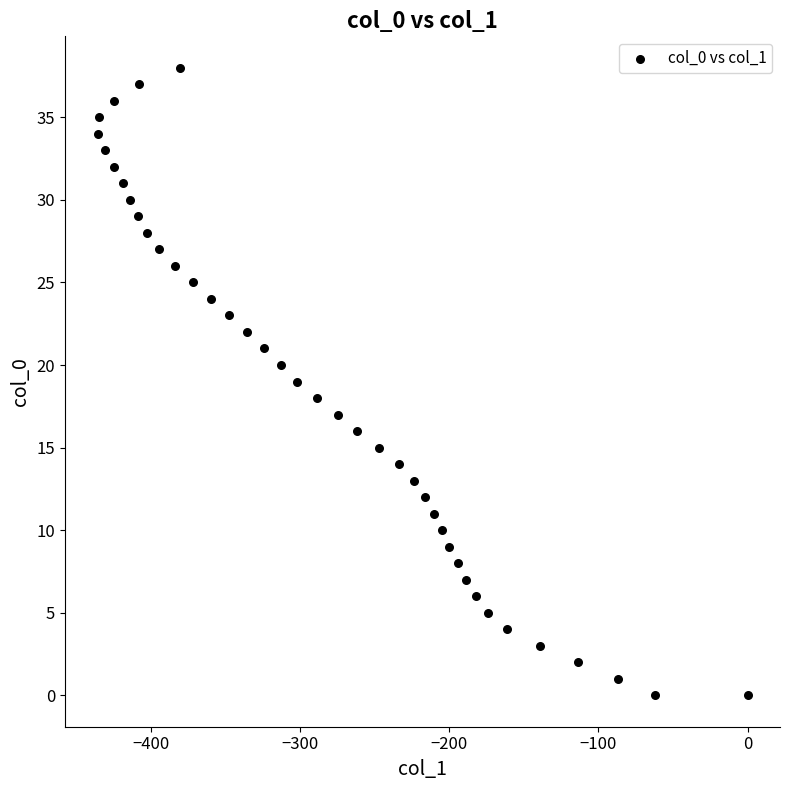

What is the range of X values (max minus min)?

436